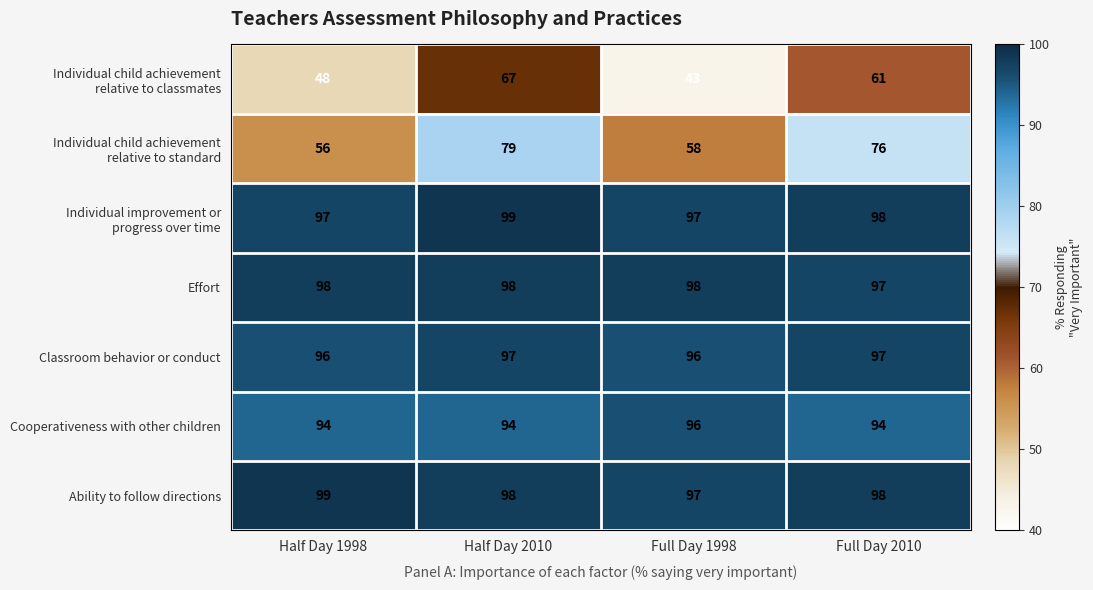

What value does the Effort series have at Half Day 1998?

98